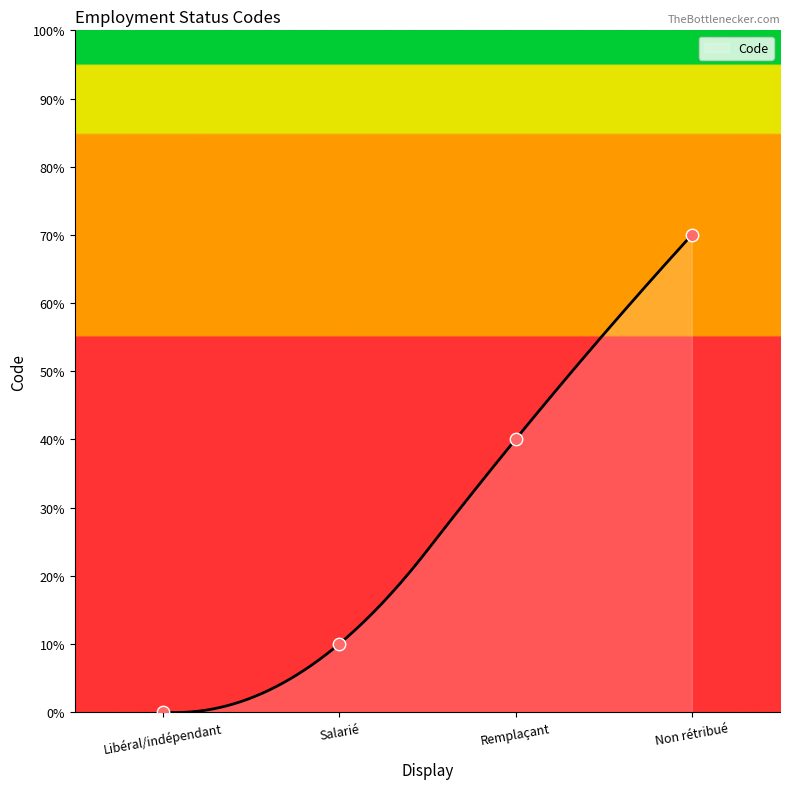

What is the ratio of the value at Salarié to the value at Remplaçant?

0.2